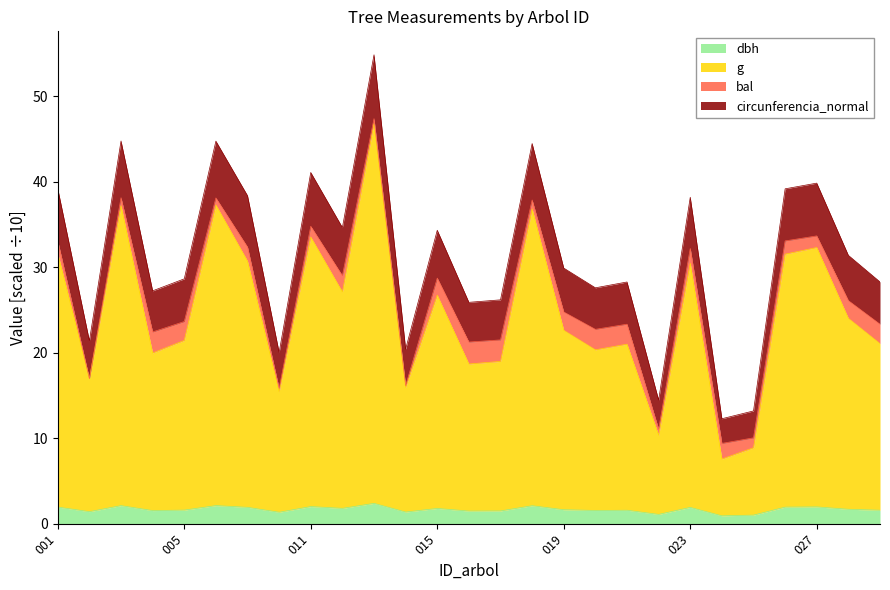

What is the difference between the second highest and second lowest values in the g series?

28.4